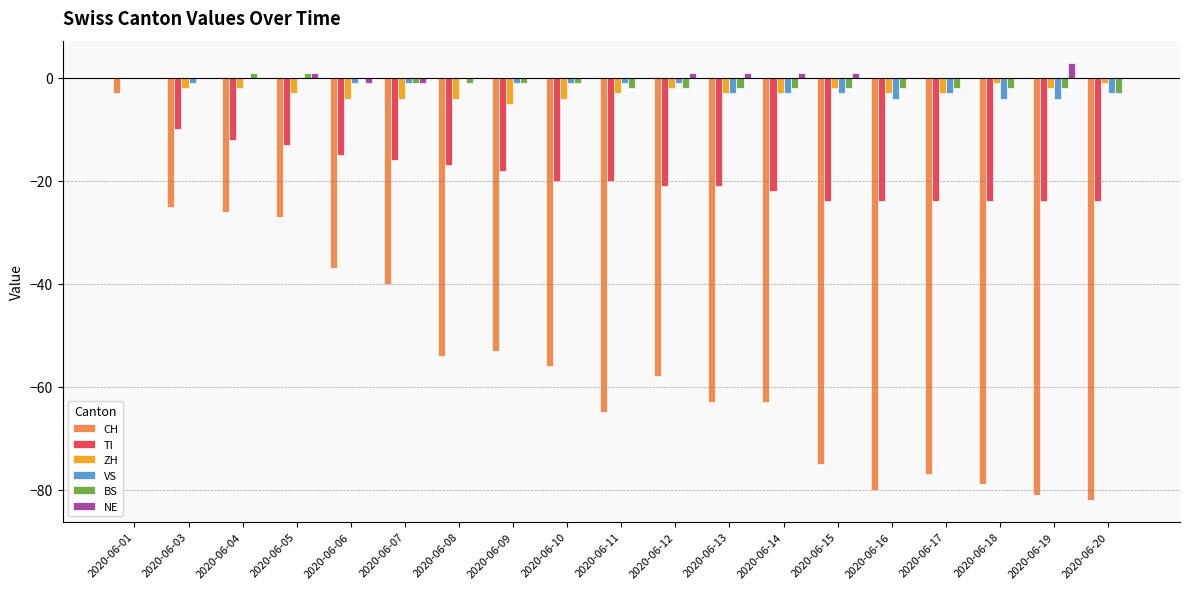

The CH series shows -26 at 2020-06-04. True or false?

True